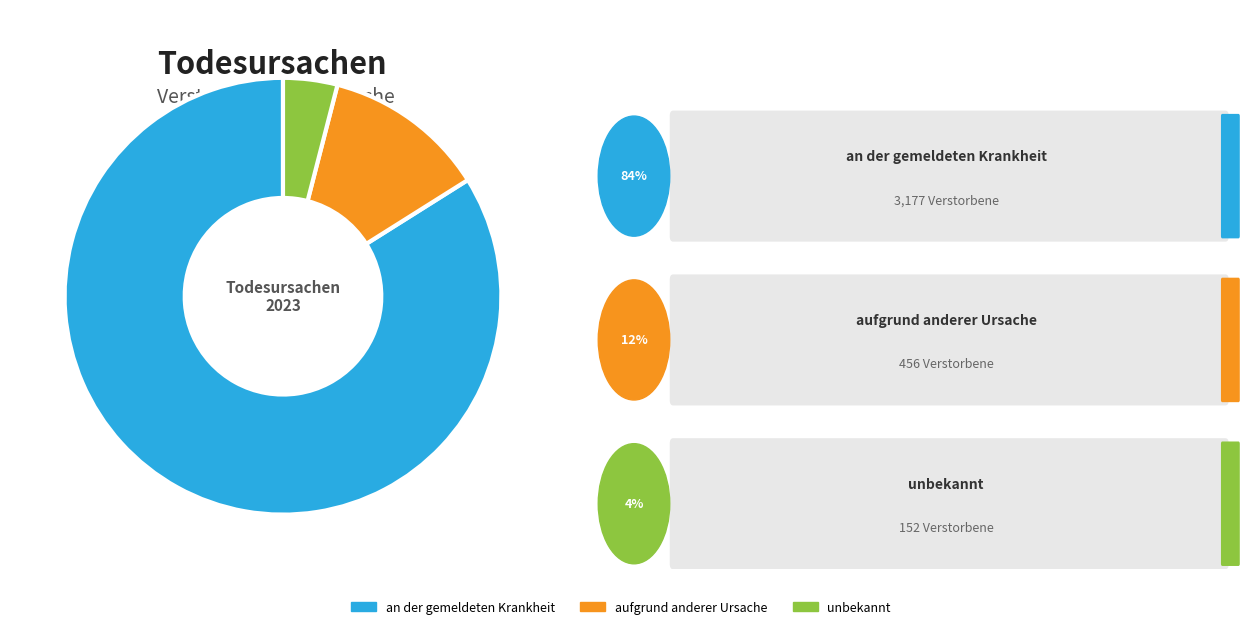

Rank the categories by value from lowest to highest.

unbekannt, aufgrund anderer Ursache, an der gemeldeten Krankheit